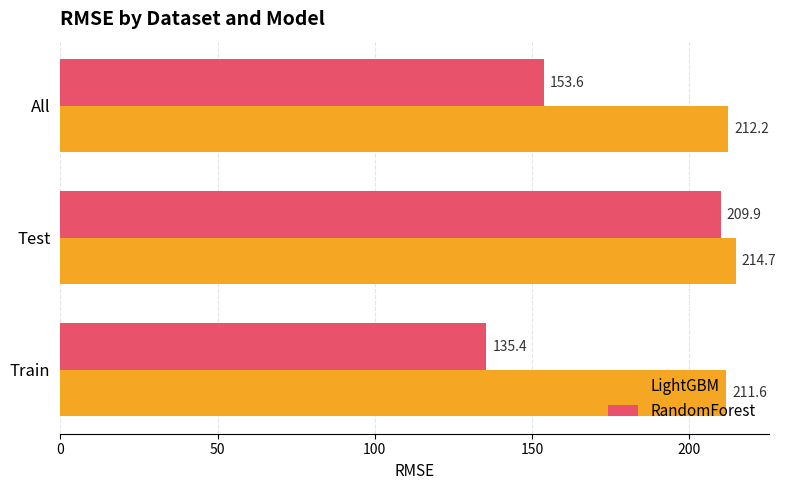

What is the highest value of the RandomForest series?

209.9